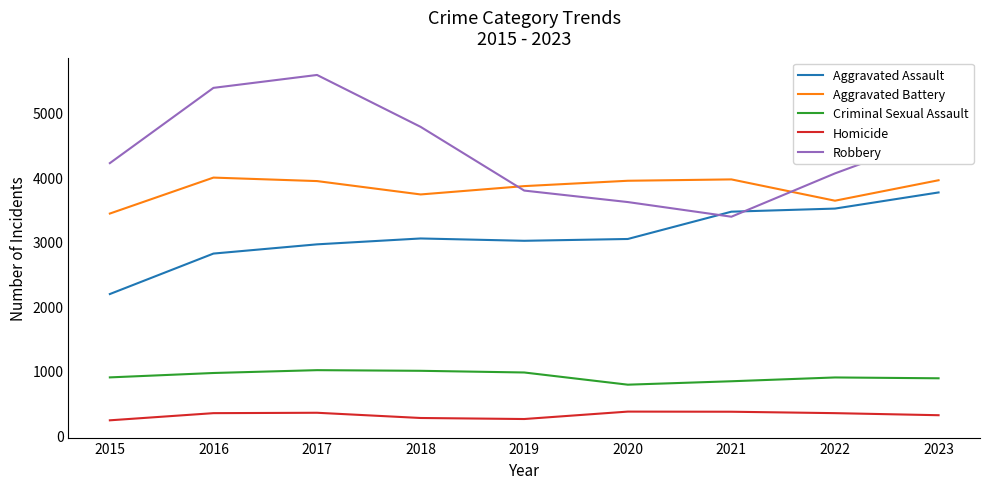

At how many categories does at least one series exceed 794?

9